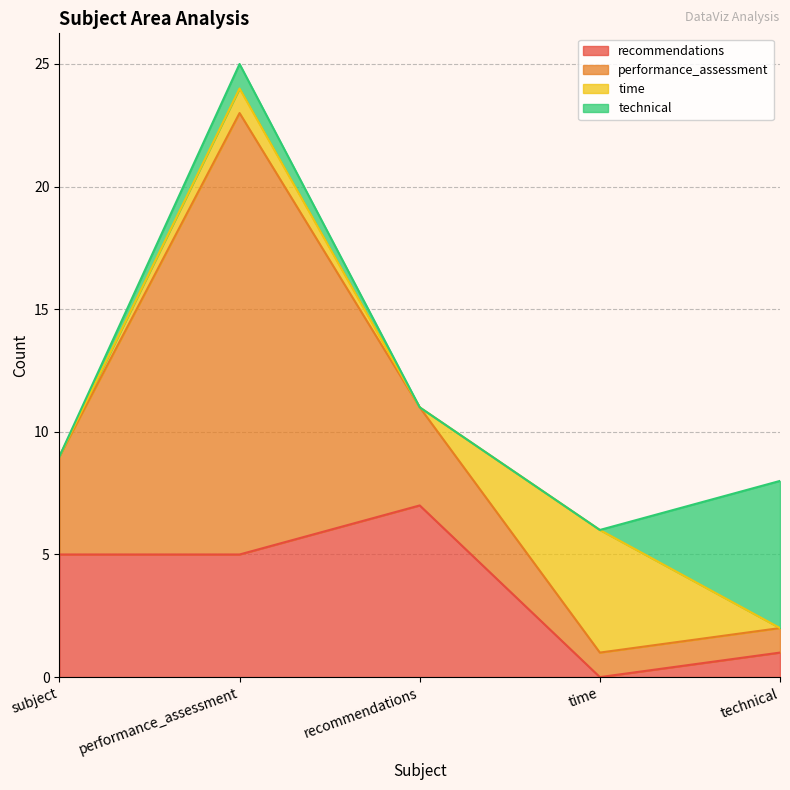

True or false: recommendations has a value of 7 at recommendations.

True